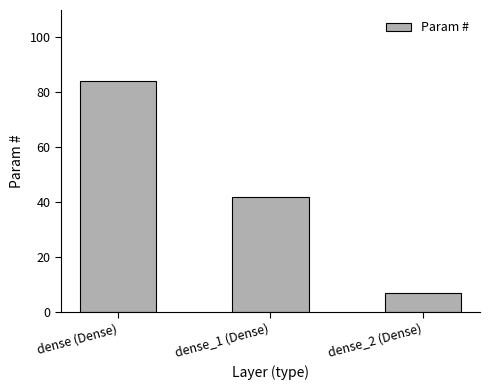

Which has a higher value, dense (Dense) or dense_2 (Dense)?

dense (Dense)